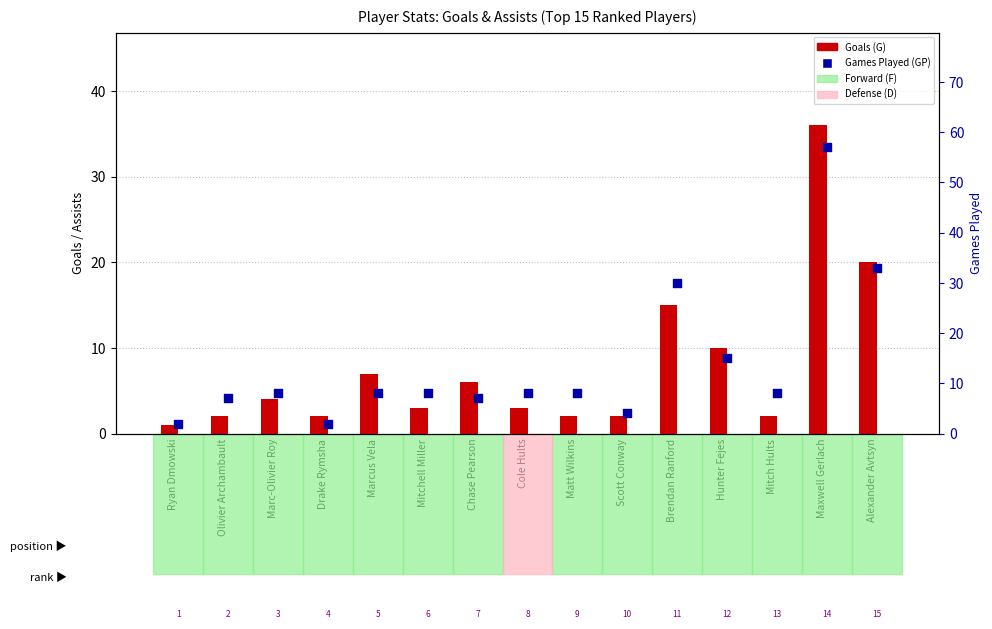

Which series has the largest total across all categories?

Games Played (GP)